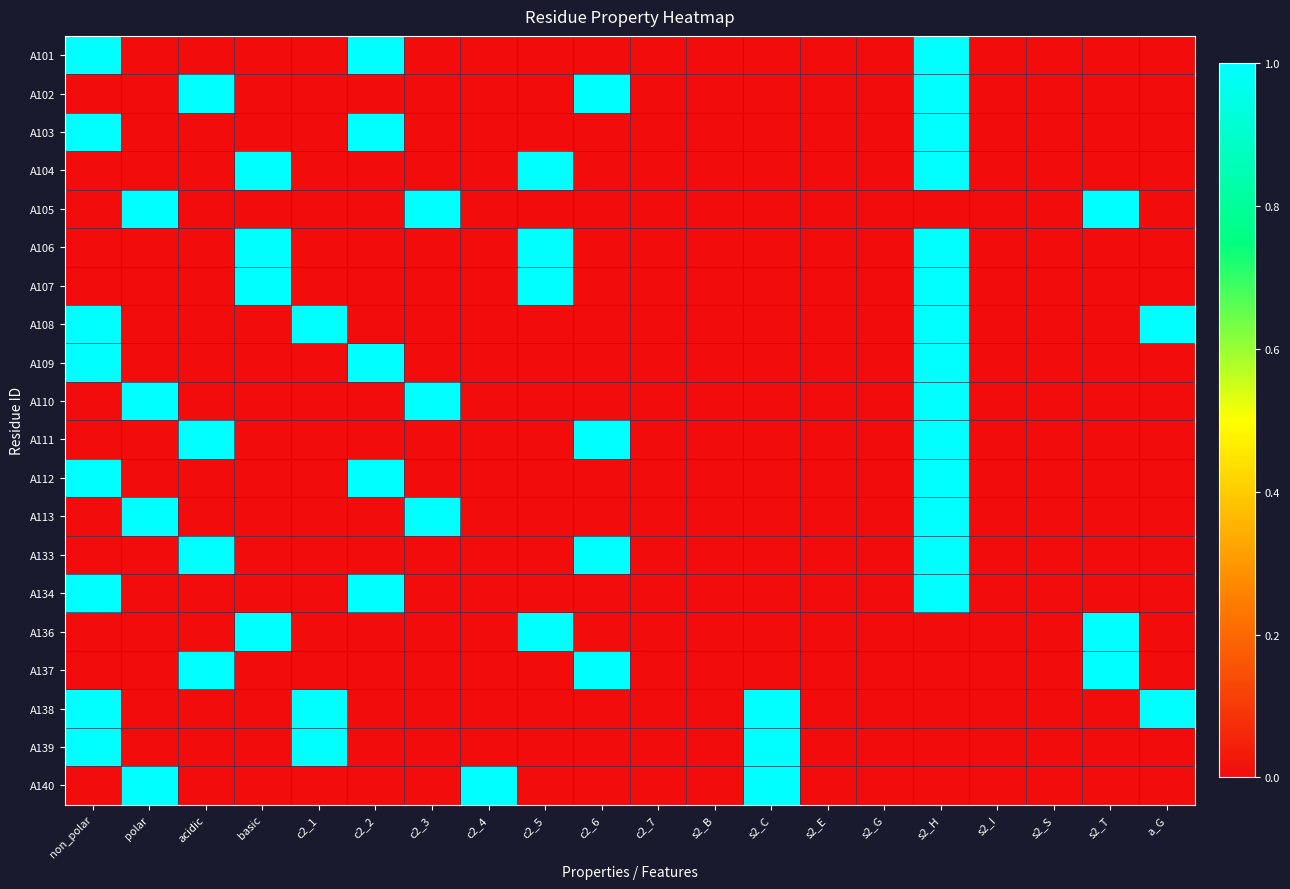

What is the greatest value displayed?

1